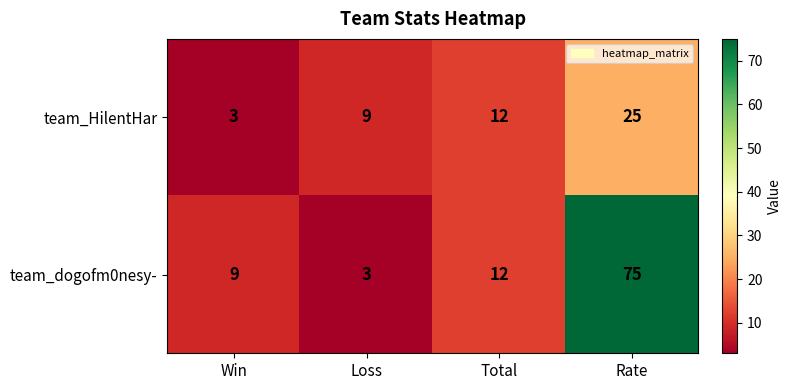

What is the sum of the team_HilentHar values at Win and Total?

15